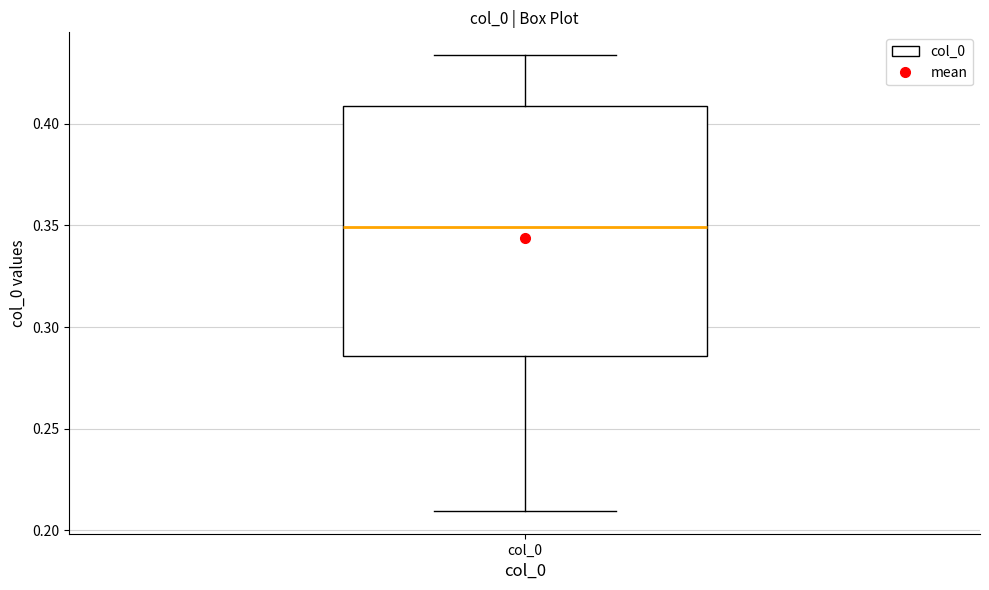

Read this box plot against the y-axis: the position of the median line, the range covered by the box, and the ends of both whiskers. The values are not printed on the chart, so give them approximately, as read against the axis.

median 0.350, box 0.285 to 0.410, whiskers 0.210 to 0.435